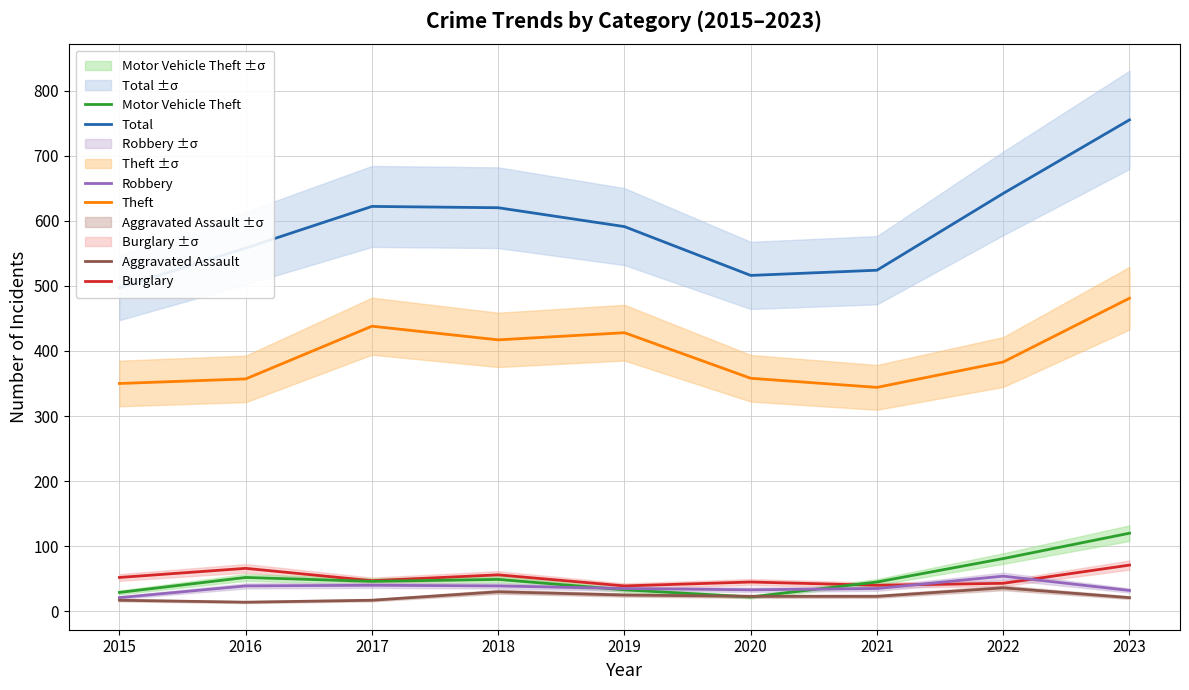

Does the chart display data point markers on the line(s)?

No